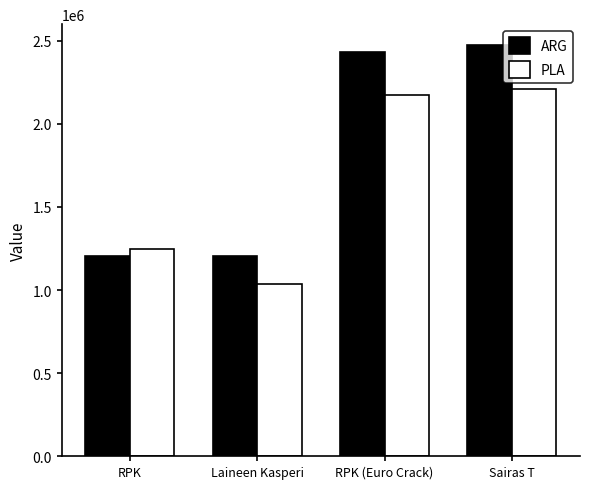

At Laineen Kasperi, list the series in order from largest to smallest.

ARG, PLA